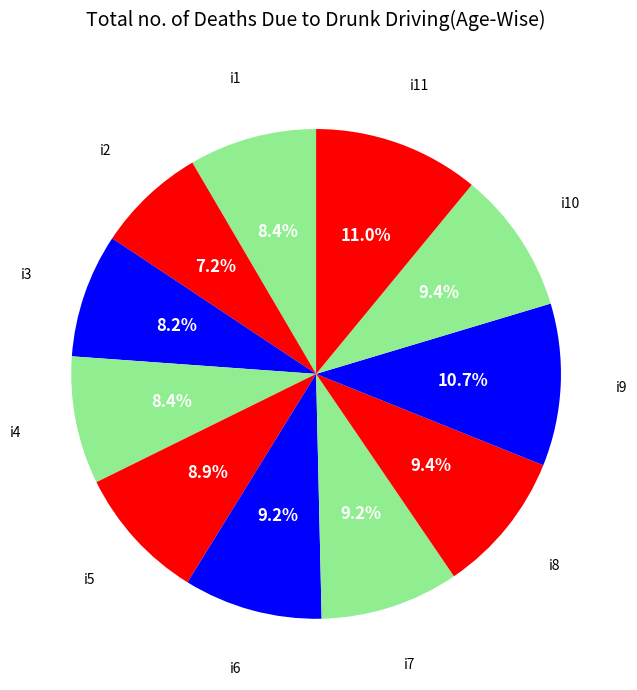

Count the number of slices in the pie.

11